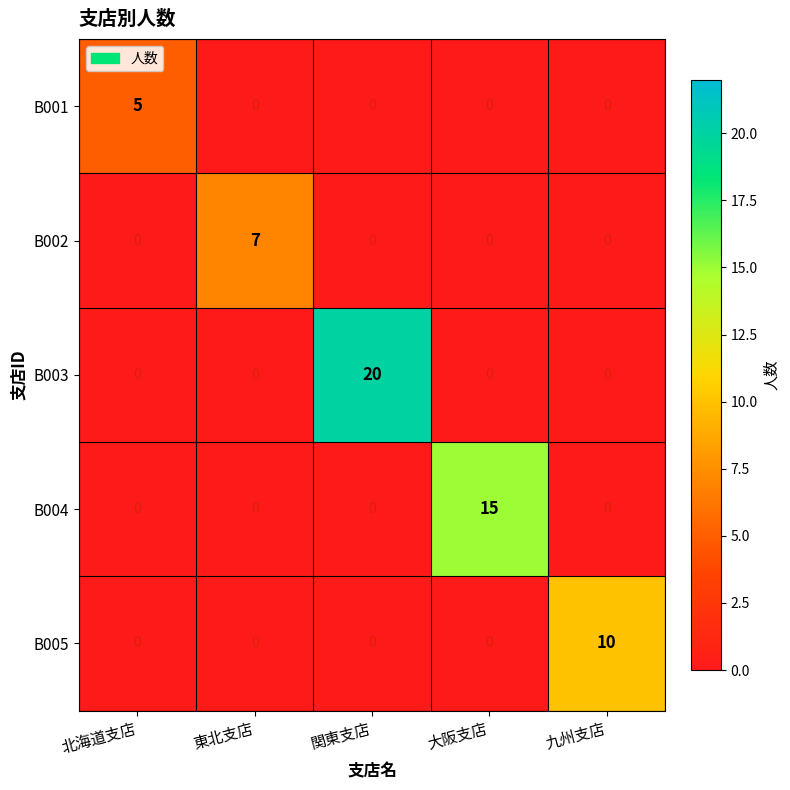

Reading left to right, what are all the values shown in this chart?

B001: 北海道支店=5	東北支店=0	関東支店=0	大阪支店=0	九州支店=0
B002: 北海道支店=0	東北支店=7	関東支店=0	大阪支店=0	九州支店=0
B003: 北海道支店=0	東北支店=0	関東支店=20	大阪支店=0	九州支店=0
B004: 北海道支店=0	東北支店=0	関東支店=0	大阪支店=15	九州支店=0
B005: 北海道支店=0	東北支店=0	関東支店=0	大阪支店=0	九州支店=10